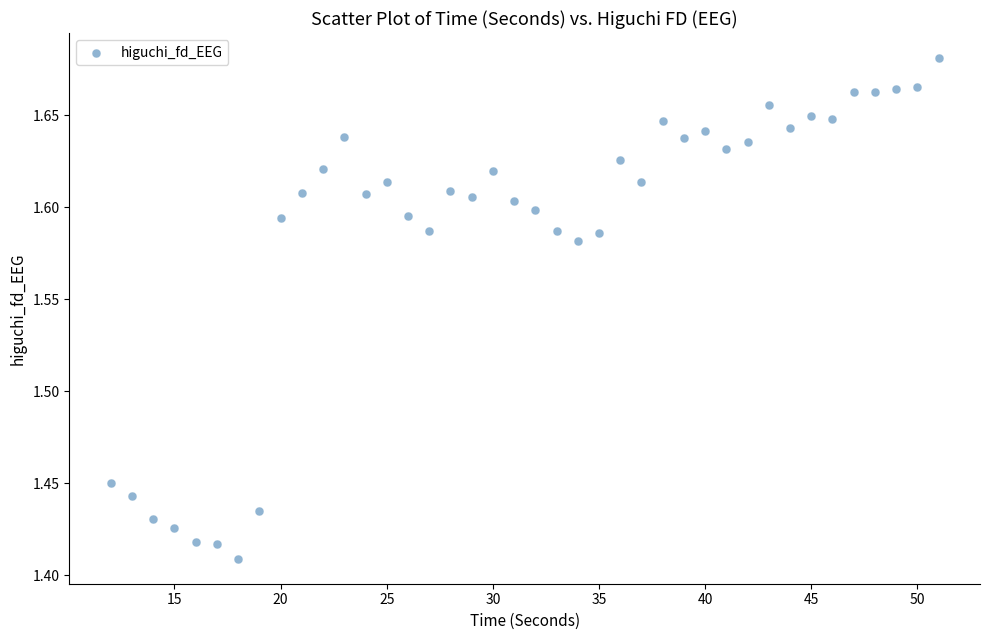

What is the range of X values (max minus min)?

39.0